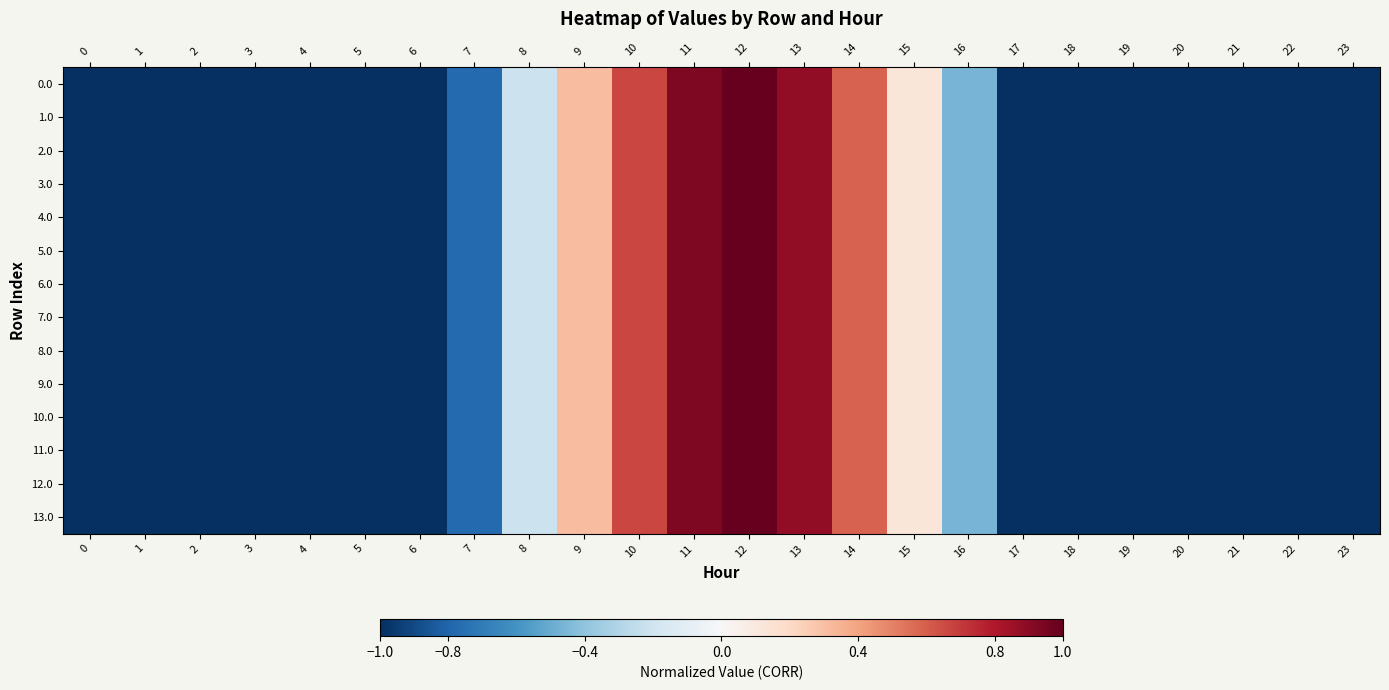

Between 2 and 5, which is larger?

2